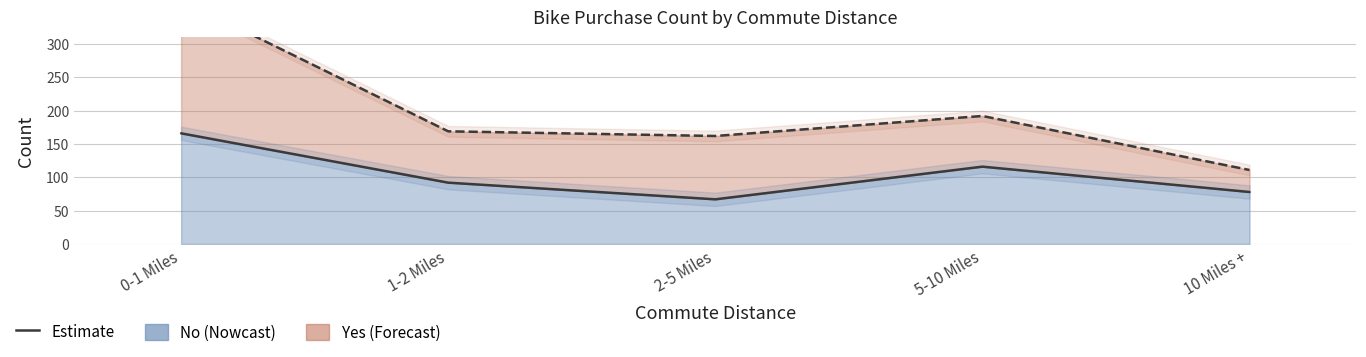

The chart shows a value of 105 at 0-1 Miles. True or false?

False